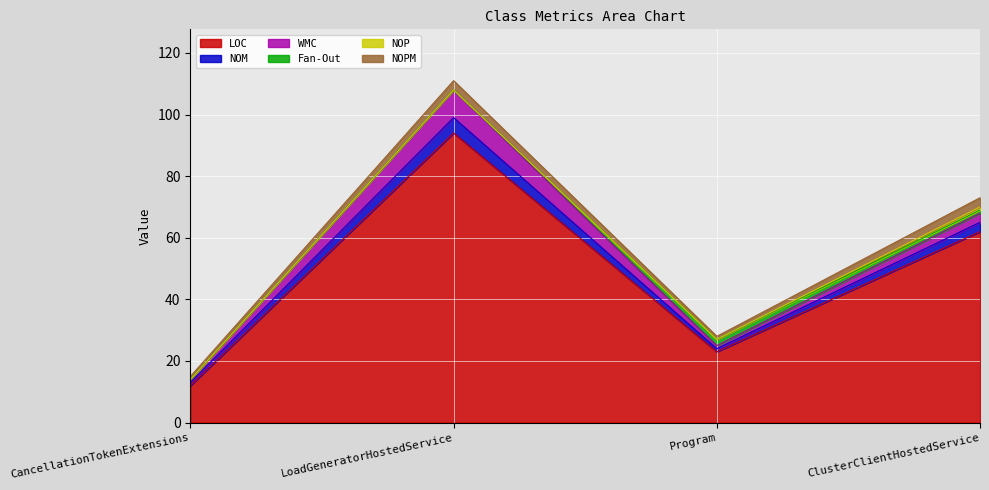

The NOPM series shows 3 at LoadGeneratorHostedService. True or false?

True